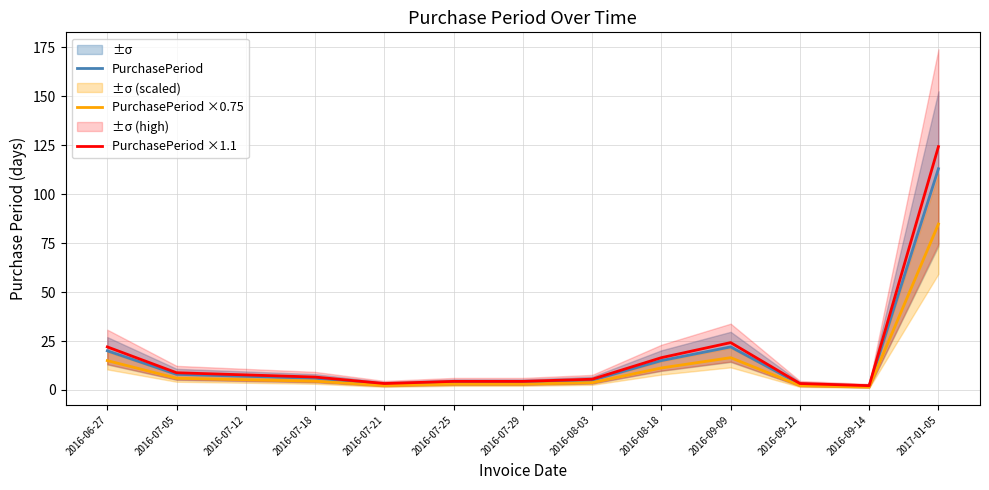

Is it true that PurchasePeriod ×0.75 equals 33.7 at 2017-01-05?

False